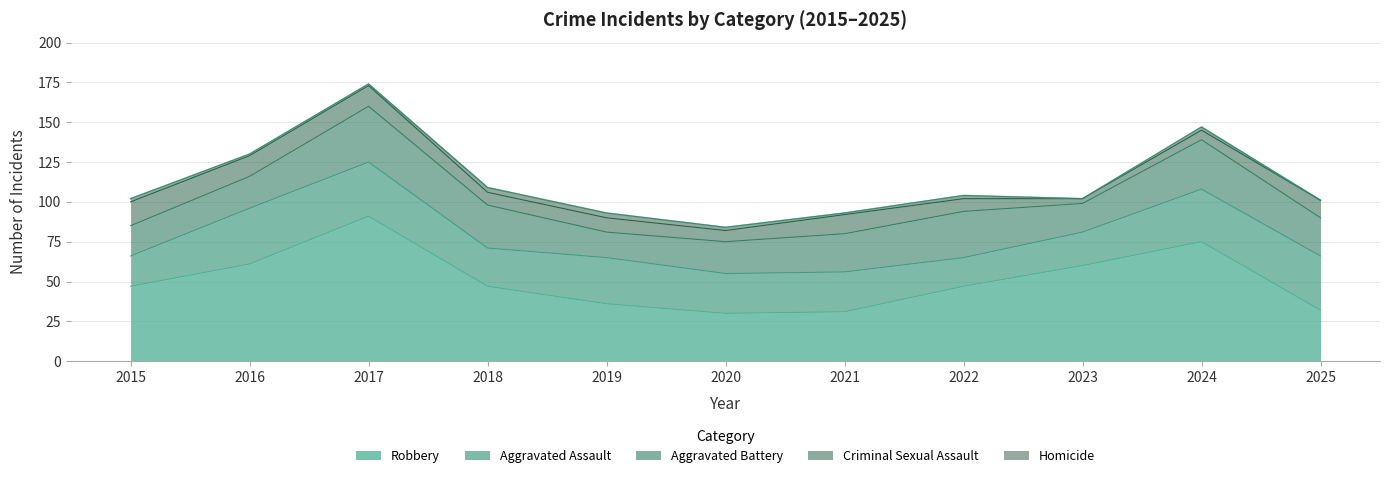

Where does the Criminal Sexual Assault series first go above 9?

2015